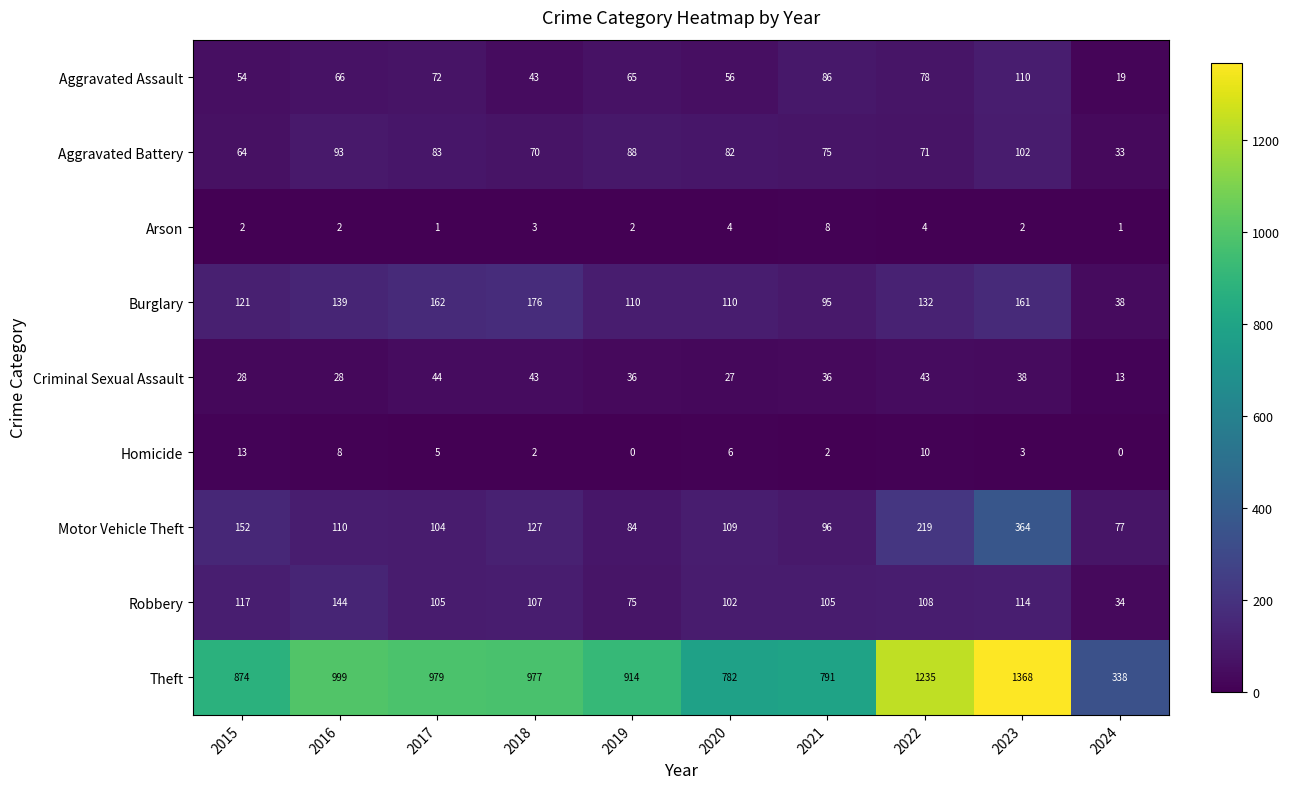

What is the maximum value shown in the chart?

1368